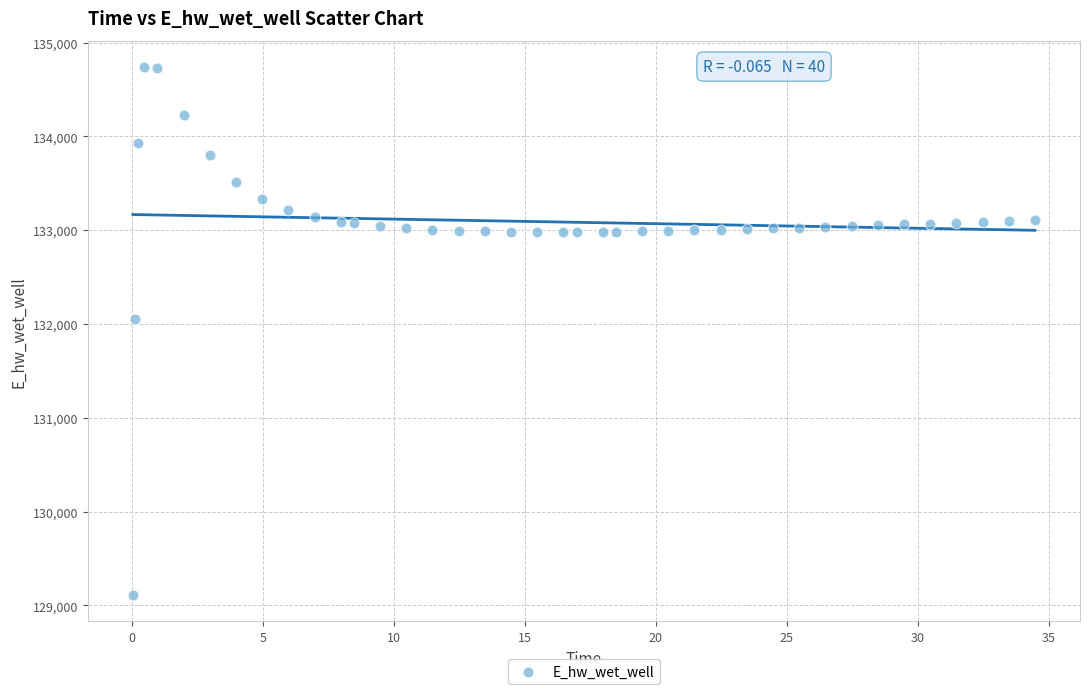

What is the range of X values (max minus min)?

34.4